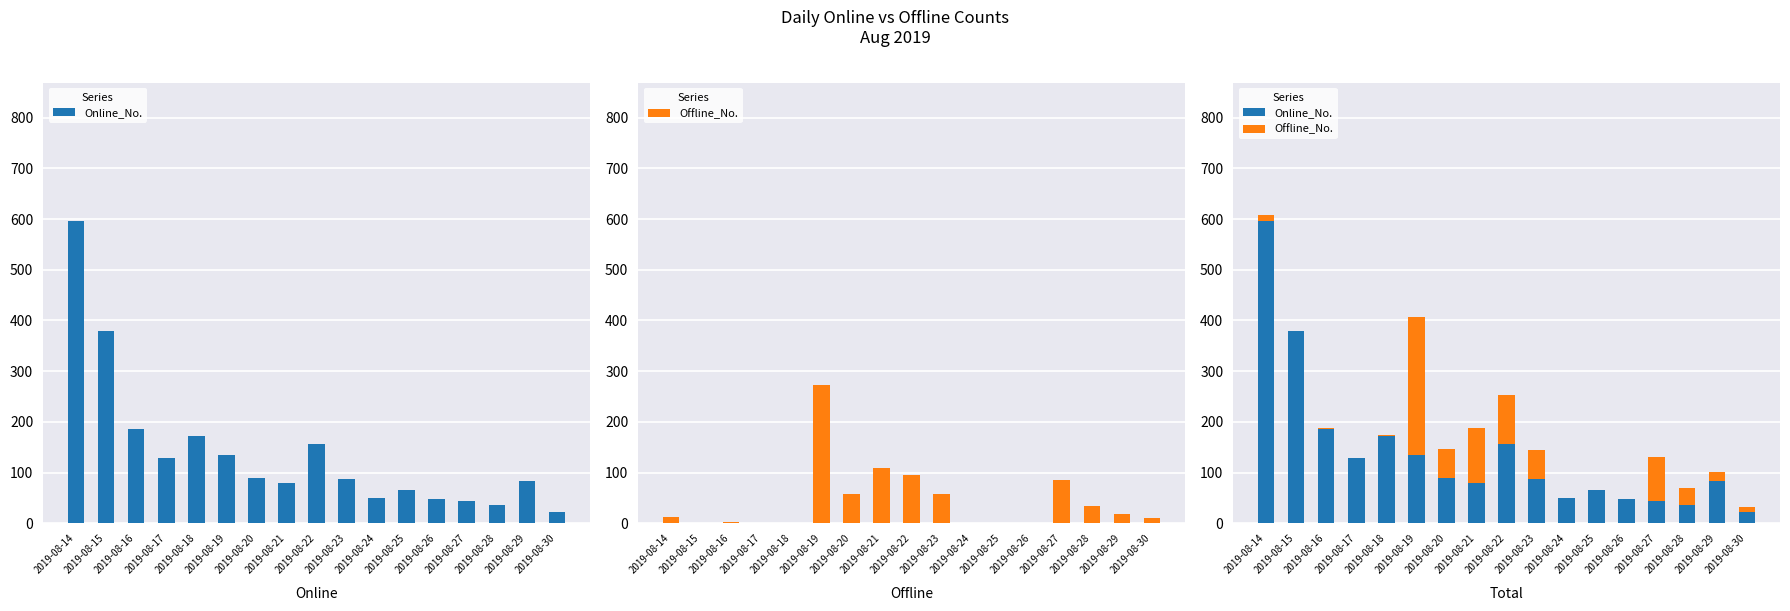

Which series has the largest range (max minus min)?

Online_No.